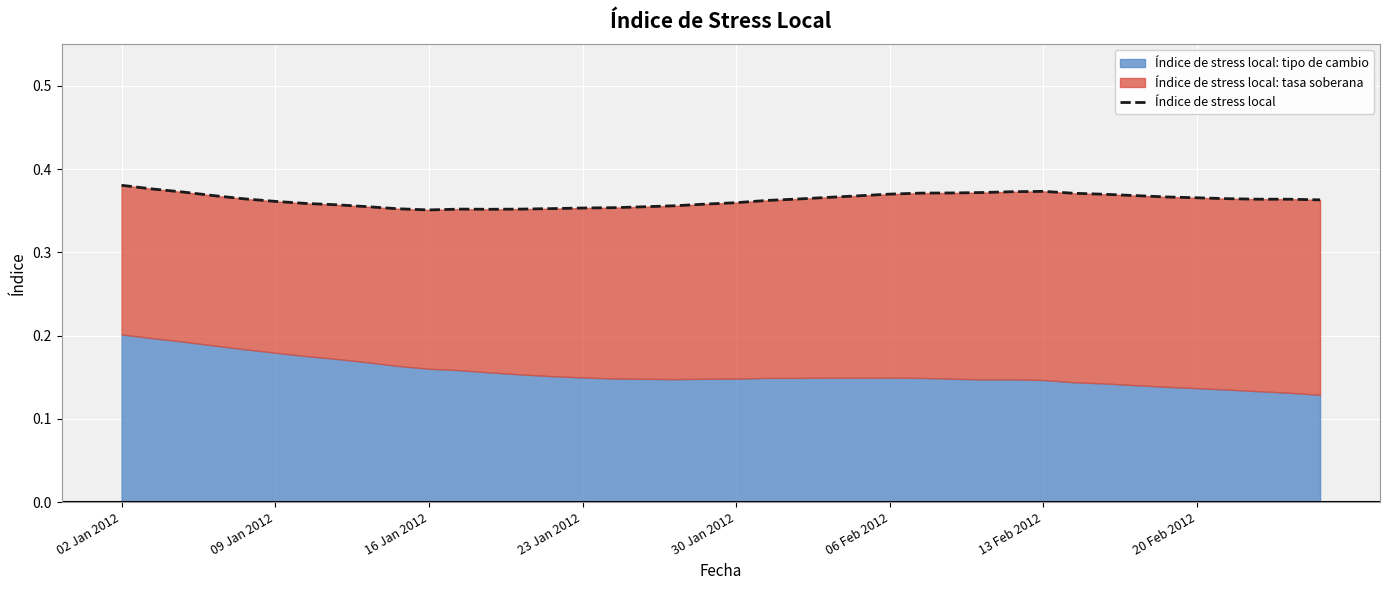

What is the greatest value displayed?

0.4